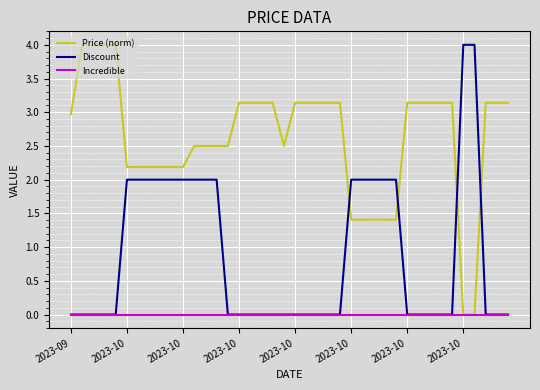

What is the average value of the Price (norm) series?

2.6